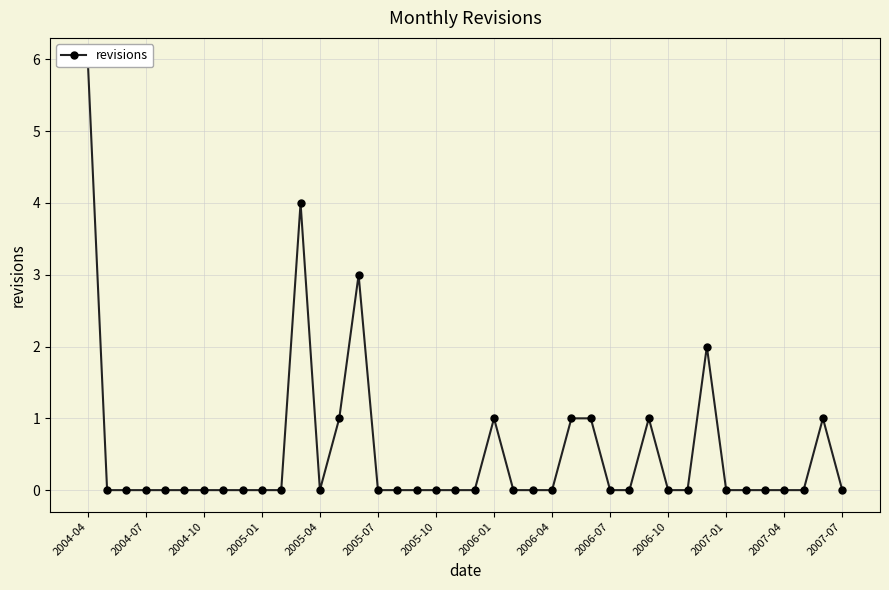

What is the sum of the values at 29 and 22?

1